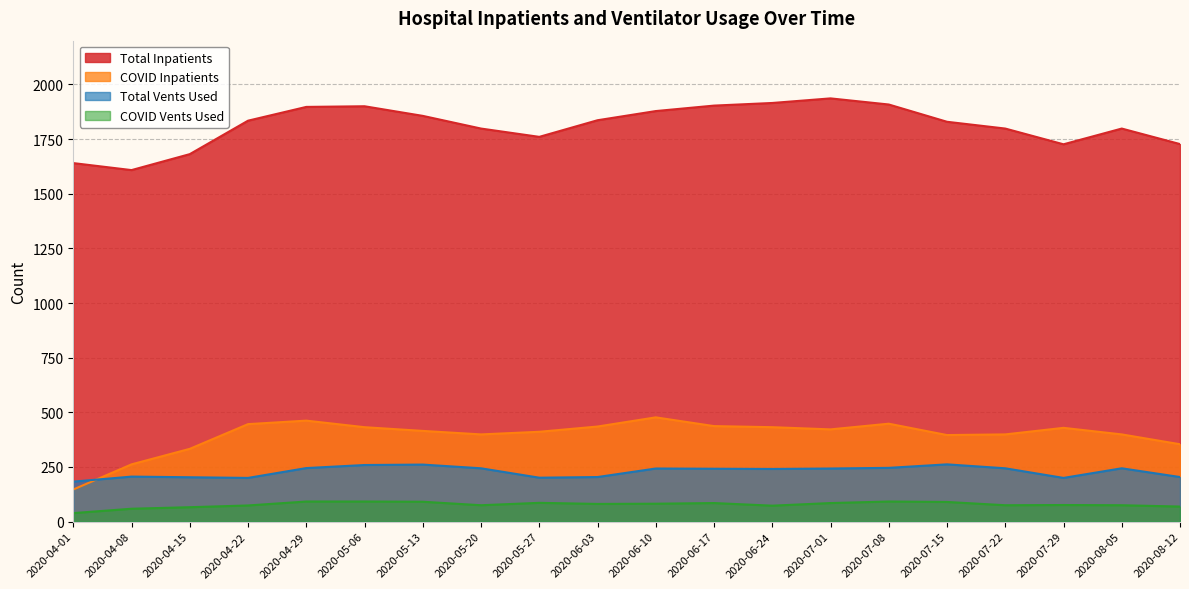

Which label corresponds to the smallest value in the chart?

2020-04-01